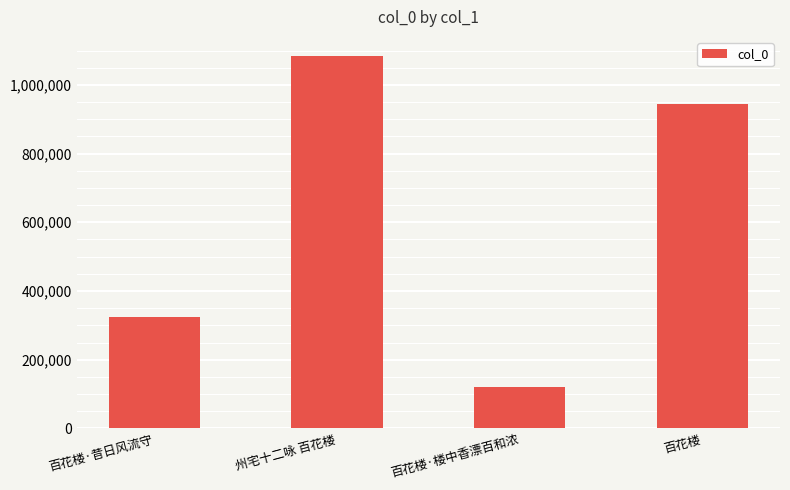

How many values are below 943890?

2